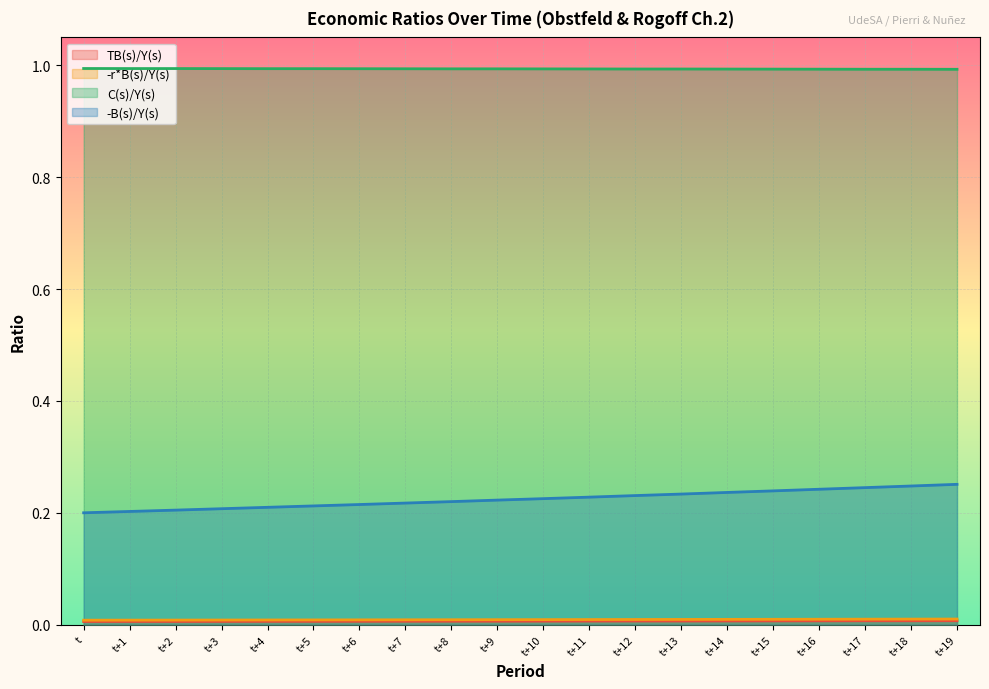

True or false: C(s)/Y(s) and -B(s)/Y(s) cross at least once.

False